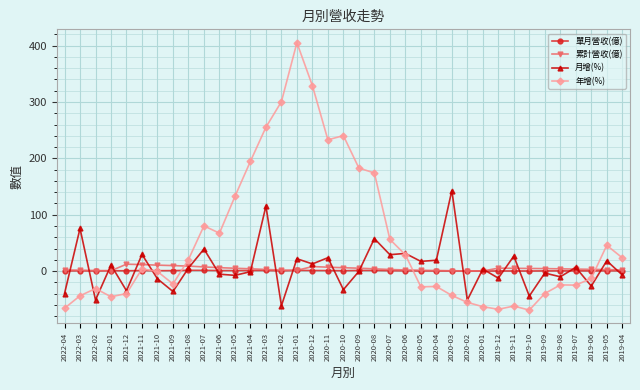

Which series has the largest range (max minus min)?

年增(%)